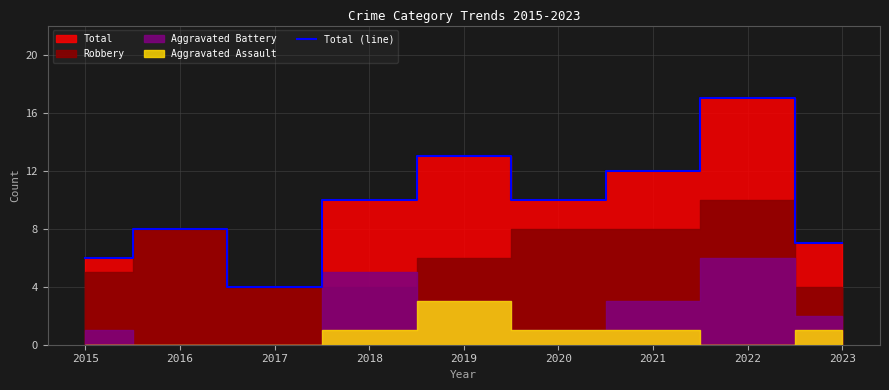

True or false: the data has more than 1 interior local peaks.

True